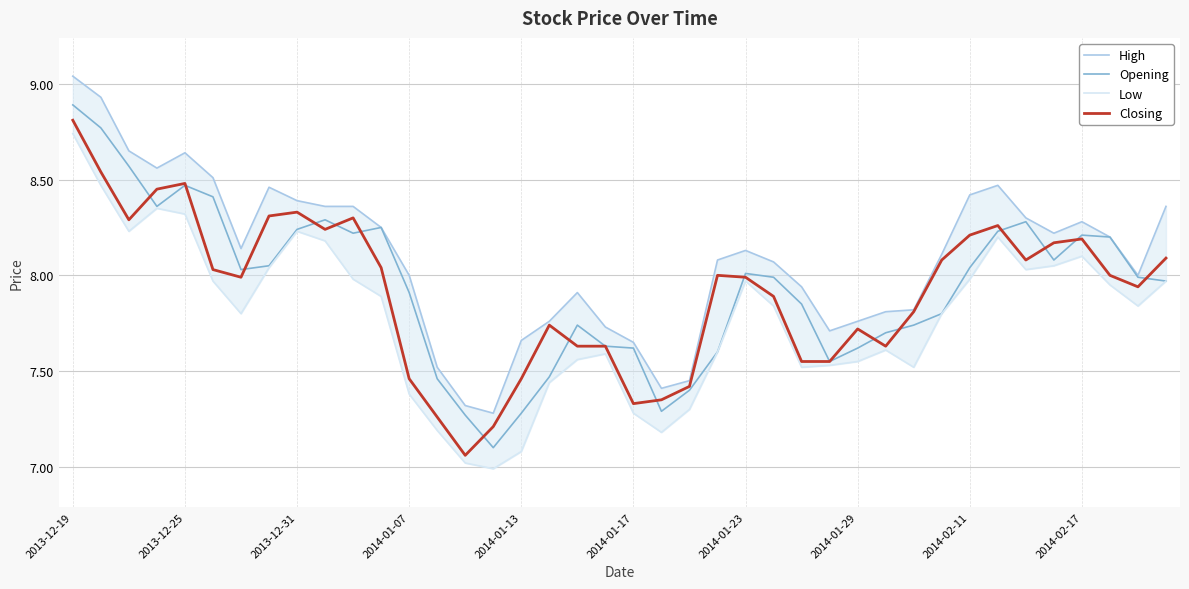

The value of Opening at 2013-12-25 is 12.9. True or false?

False